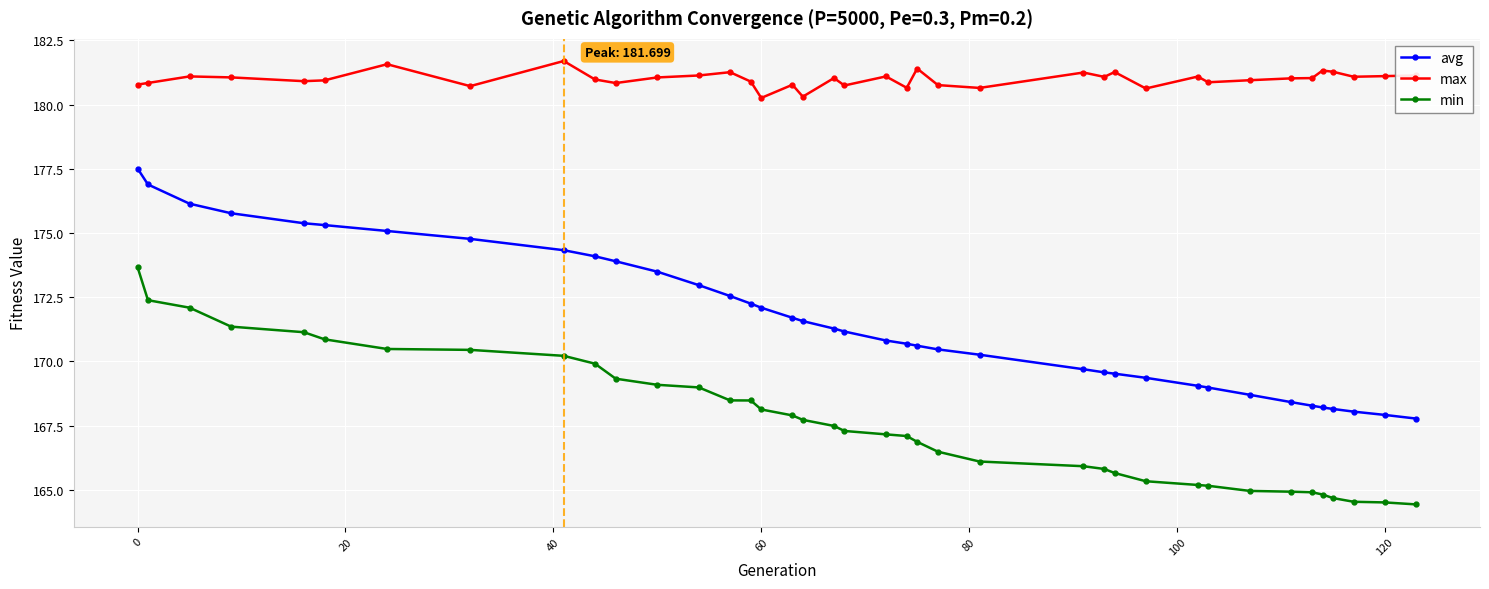

Count the number of categories in the chart.

39